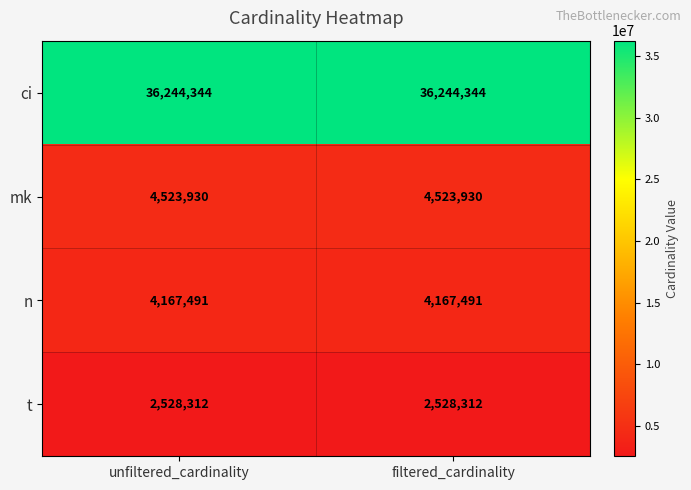

List the series in order of their peak value, highest first.

ci, mk, n, t